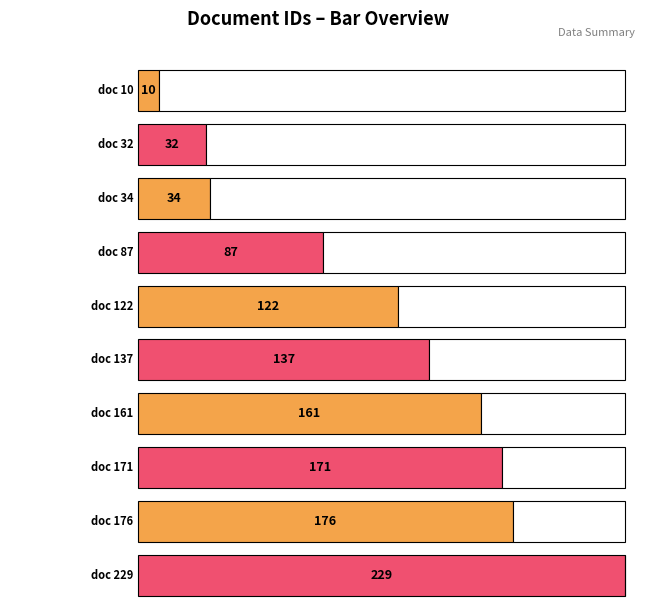

Between doc 122 and doc 87, which is larger?

doc 122